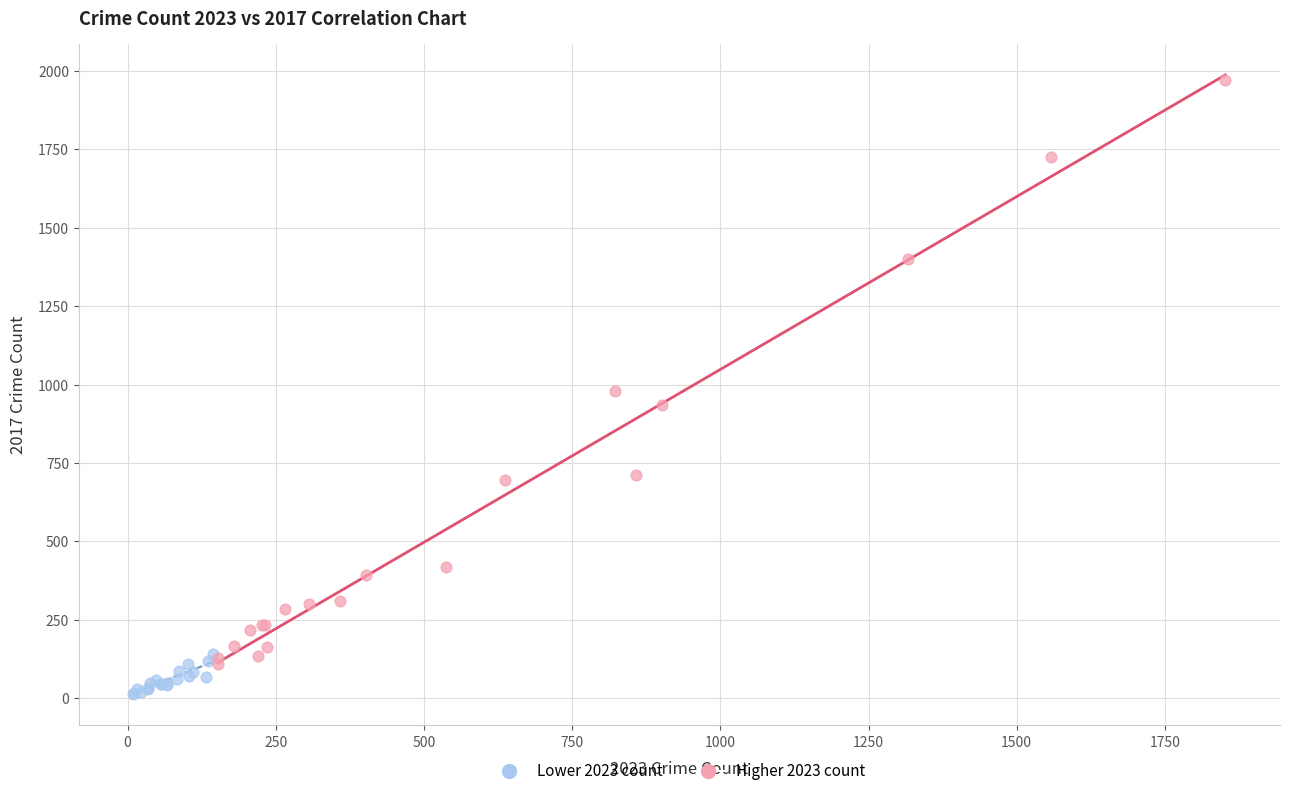

Which series has the widest spread of Y values?

Higher 2023 count